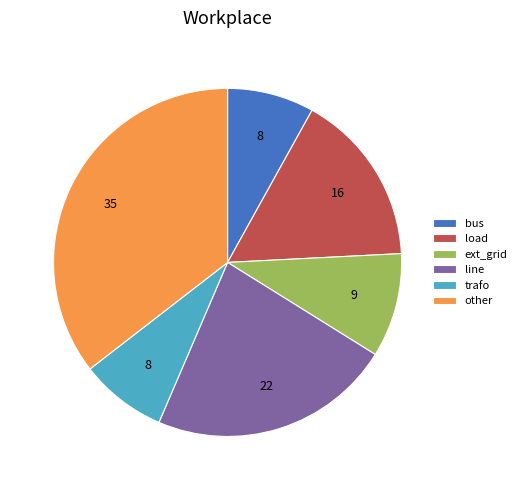

Is there any slice that represents more than half of the pie?

No